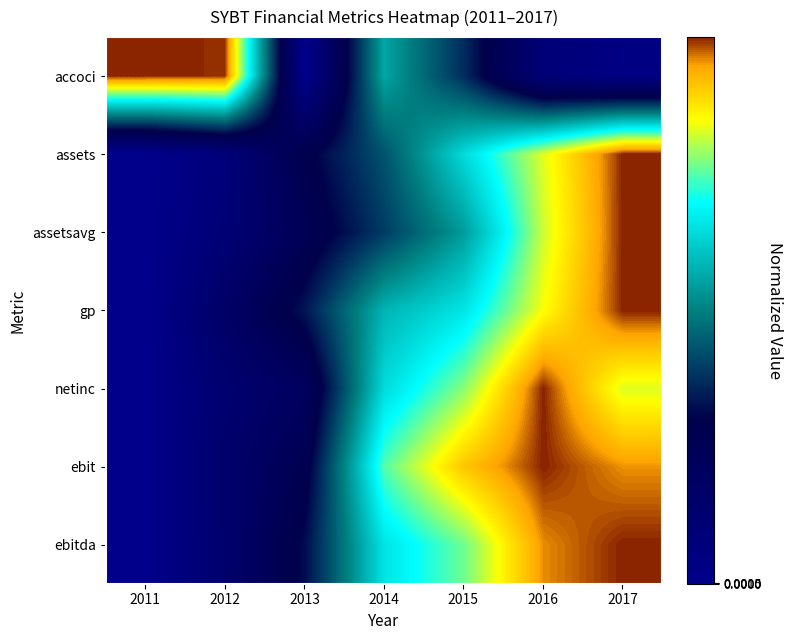

Reading left to right, list all the values displayed in this chart.

accoci: 2011=1.0	2012=1.0	2013=0.0	2014=0.6	2015=0.4	2016=0.1	2017=0.0
assets: 2011=0.0	2012=0.1	2013=0.3	2014=0.4	2015=0.6	2016=0.8	2017=1.0
assetsavg: 2011=0.0	2012=0.1	2013=0.2	2014=0.4	2015=0.5	2016=0.8	2017=1.0
gp: 2011=0.0	2012=0.2	2013=0.3	2014=0.6	2015=0.7	2016=0.8	2017=1.0
netinc: 2011=0.0	2012=0.1	2013=0.2	2014=0.6	2015=0.8	2016=1.0	2017=0.8
ebit: 2011=0.0	2012=0.1	2013=0.3	2014=0.7	2015=0.9	2016=1.0	2017=1.0
ebitda: 2011=0.0	2012=0.1	2013=0.3	2014=0.7	2015=0.8	2016=1.0	2017=1.0